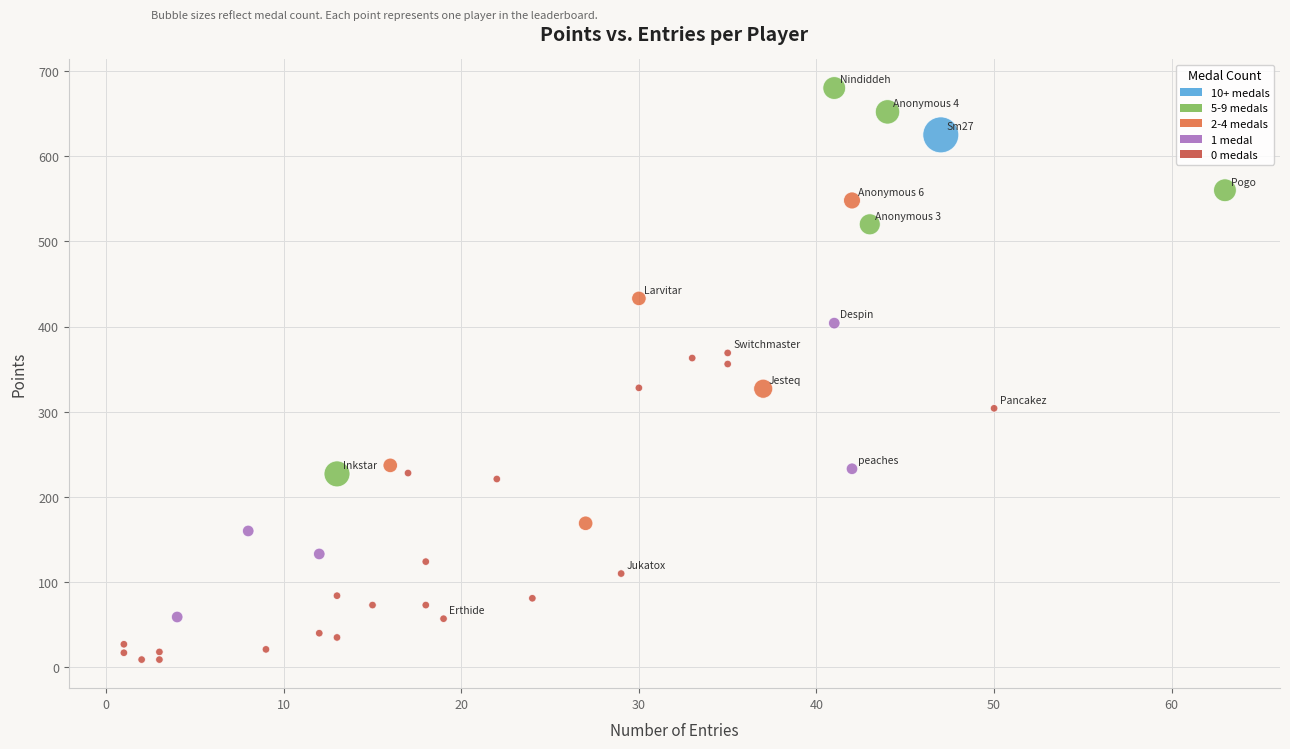

What is the range of X values (max minus min)?

62